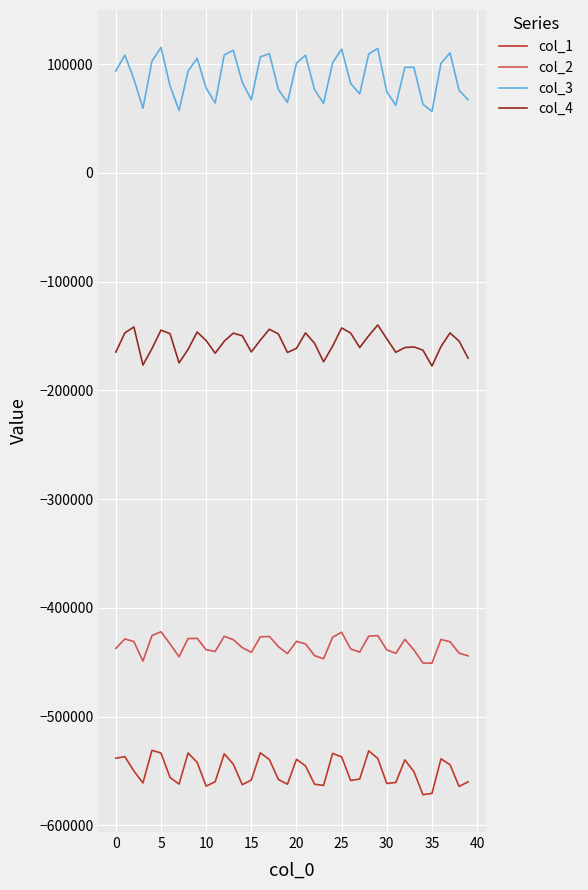

True or false: col_3 and col_2 cross at least once.

False